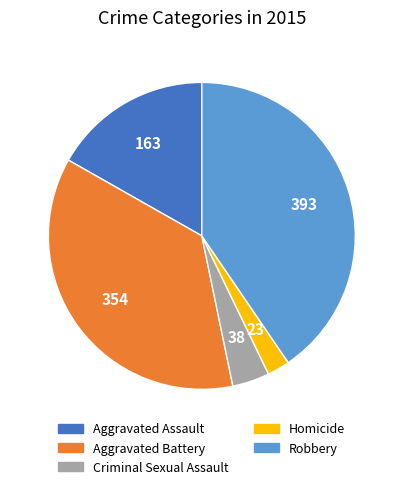

Is the sum of Robbery and Aggravated Battery greater than half?

Yes